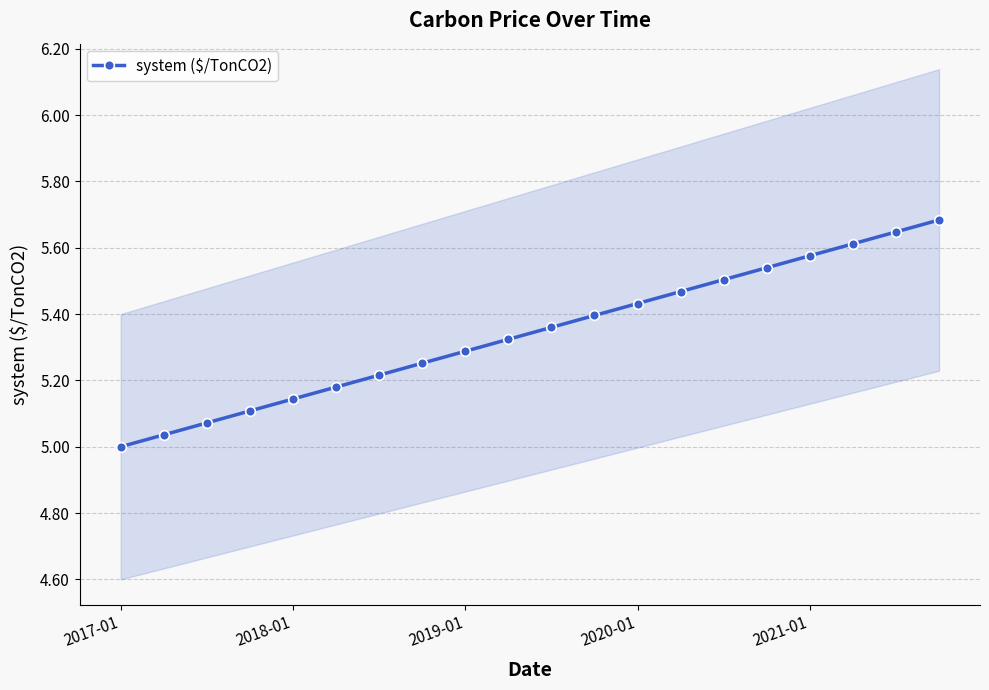

The value of system ($/TonCO2) at 2019-01 is 3.2. True or false?

False